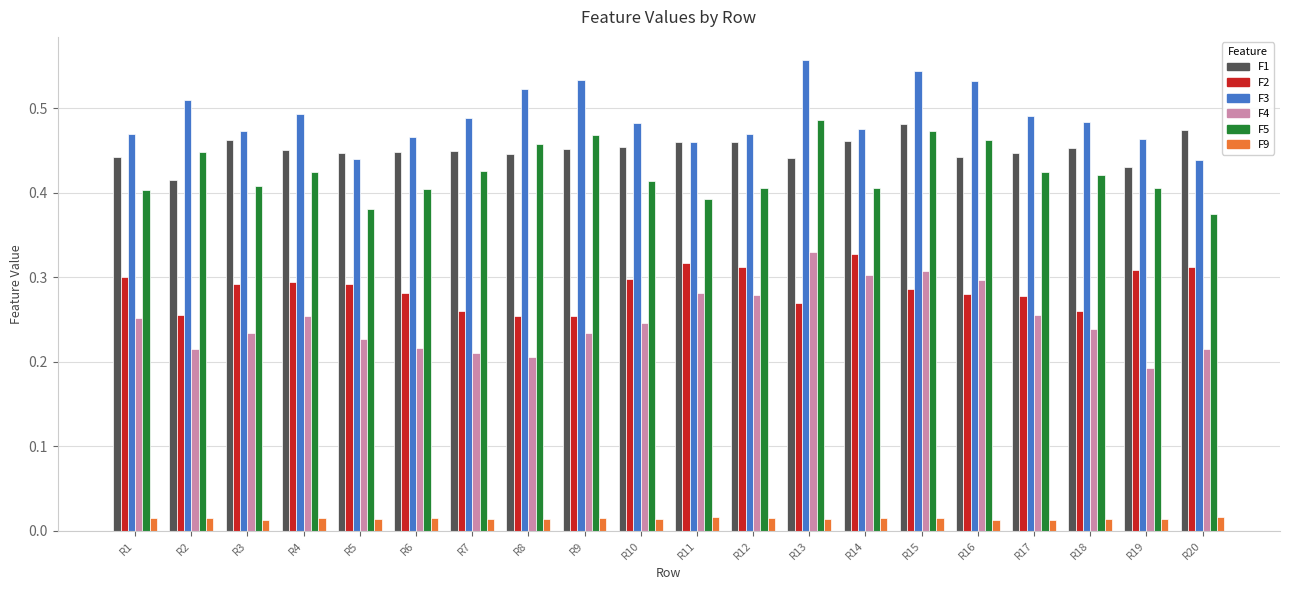

Which series has the largest total across all categories?

F3